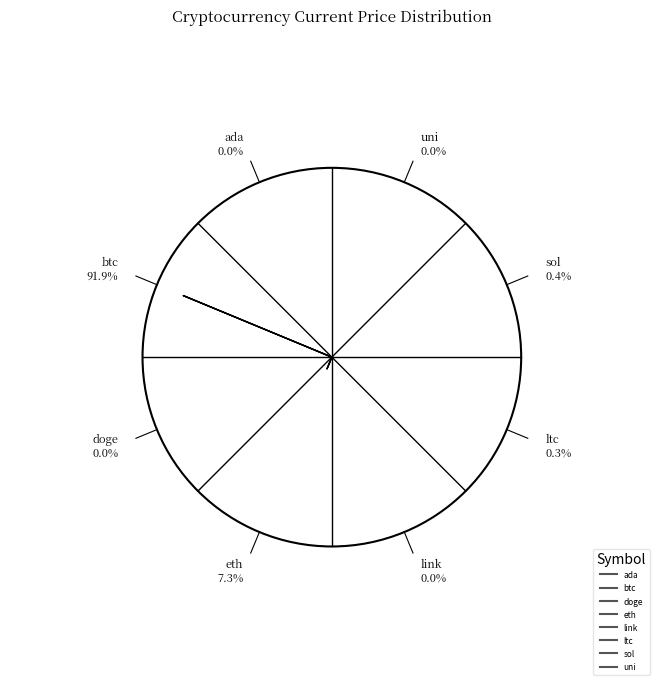

True or false: link accounts for 1% of the total.

False